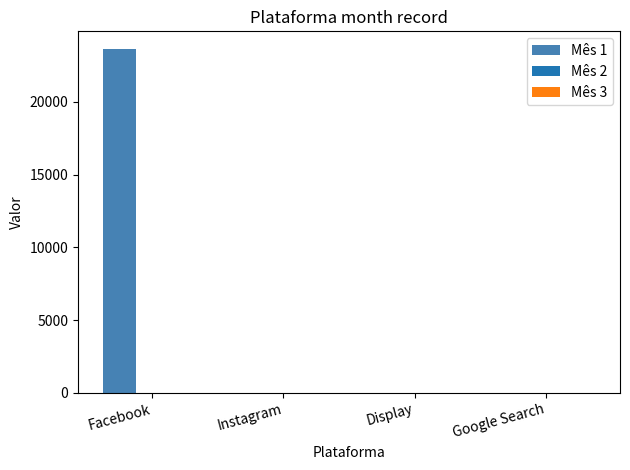

What is the maximum value shown in the chart?

23673